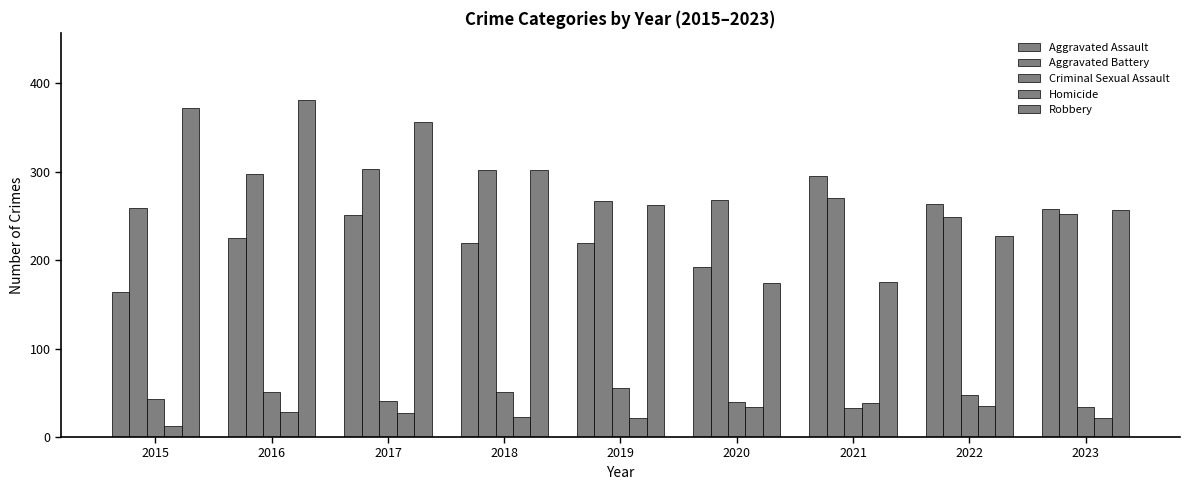

True or false: Homicide has a value of 22 at 2023.

True